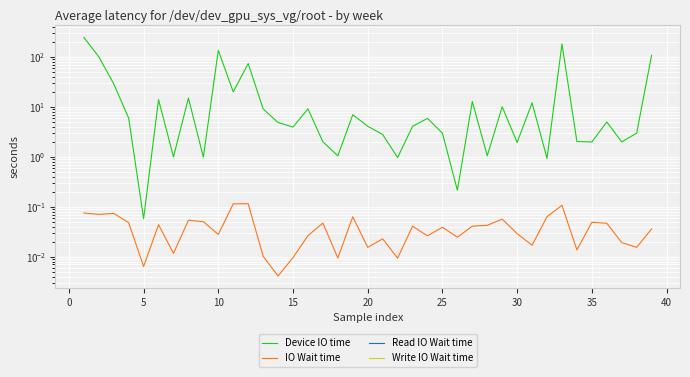

What is the maximum value shown in the chart?

246.1